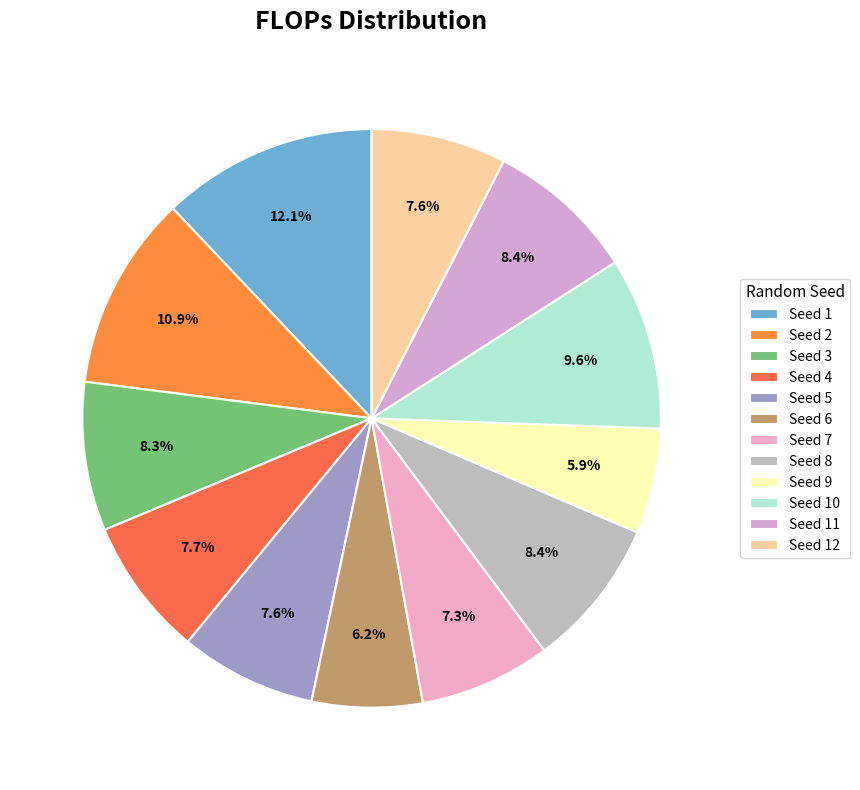

Count the number of slices in the pie.

12